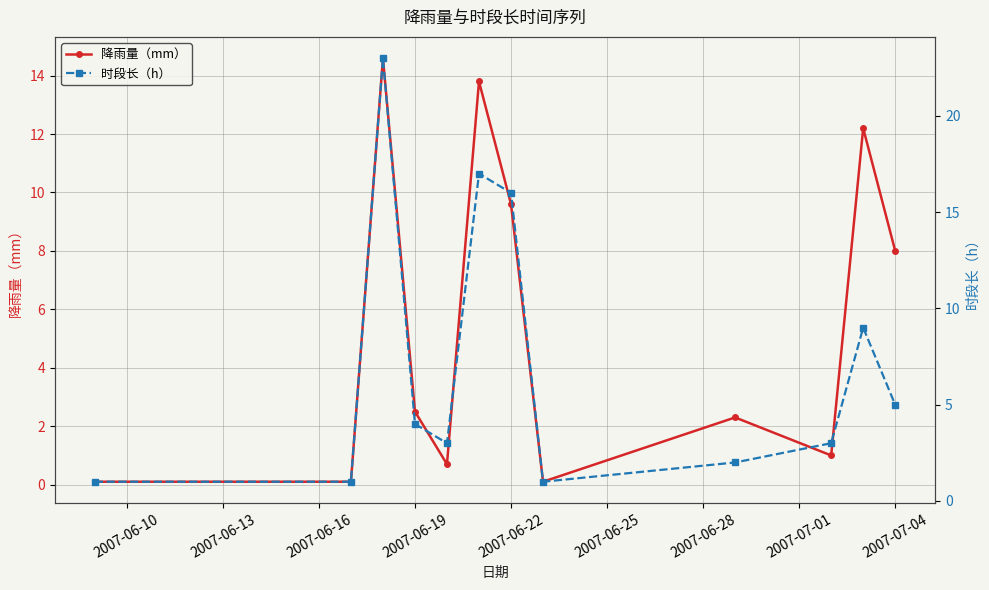

Which series has the widest spread of values?

时段长（h）